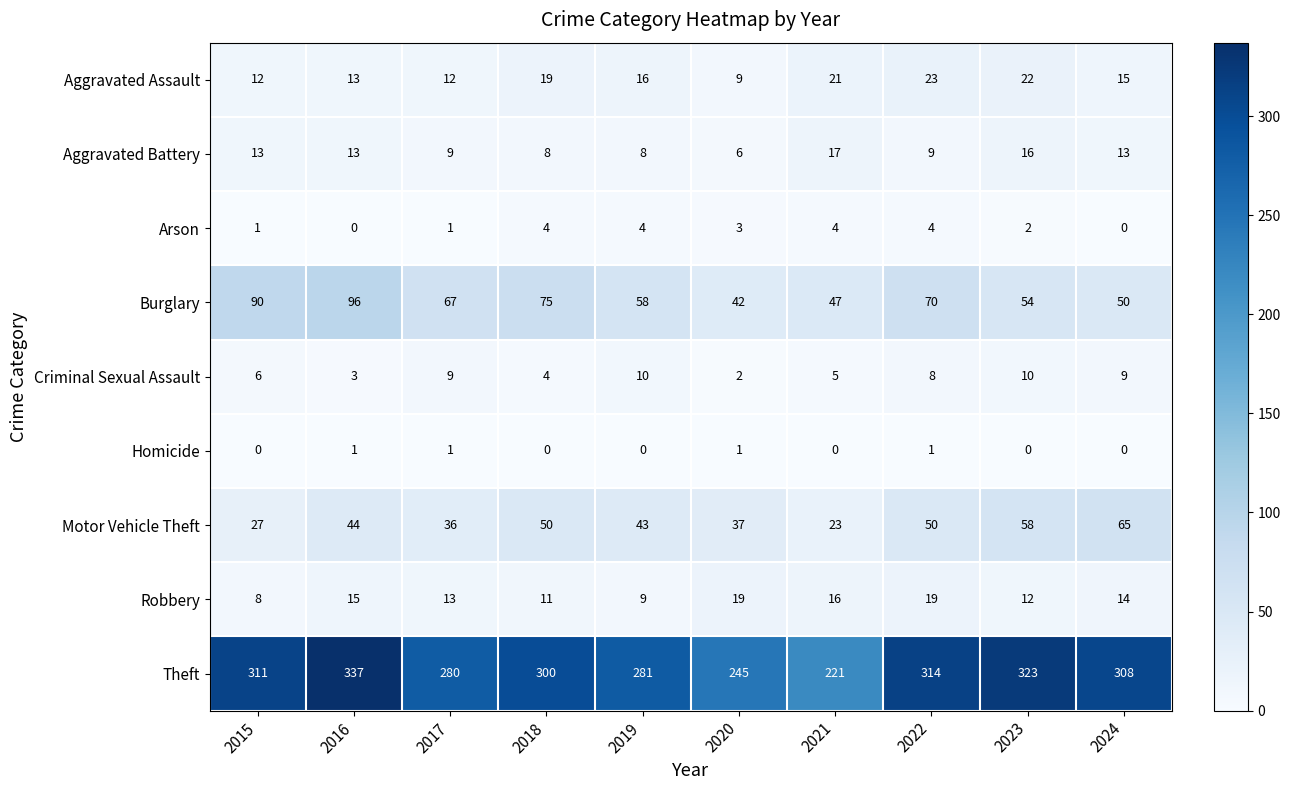

What is the spread (max minus min) of values at 2022?

313